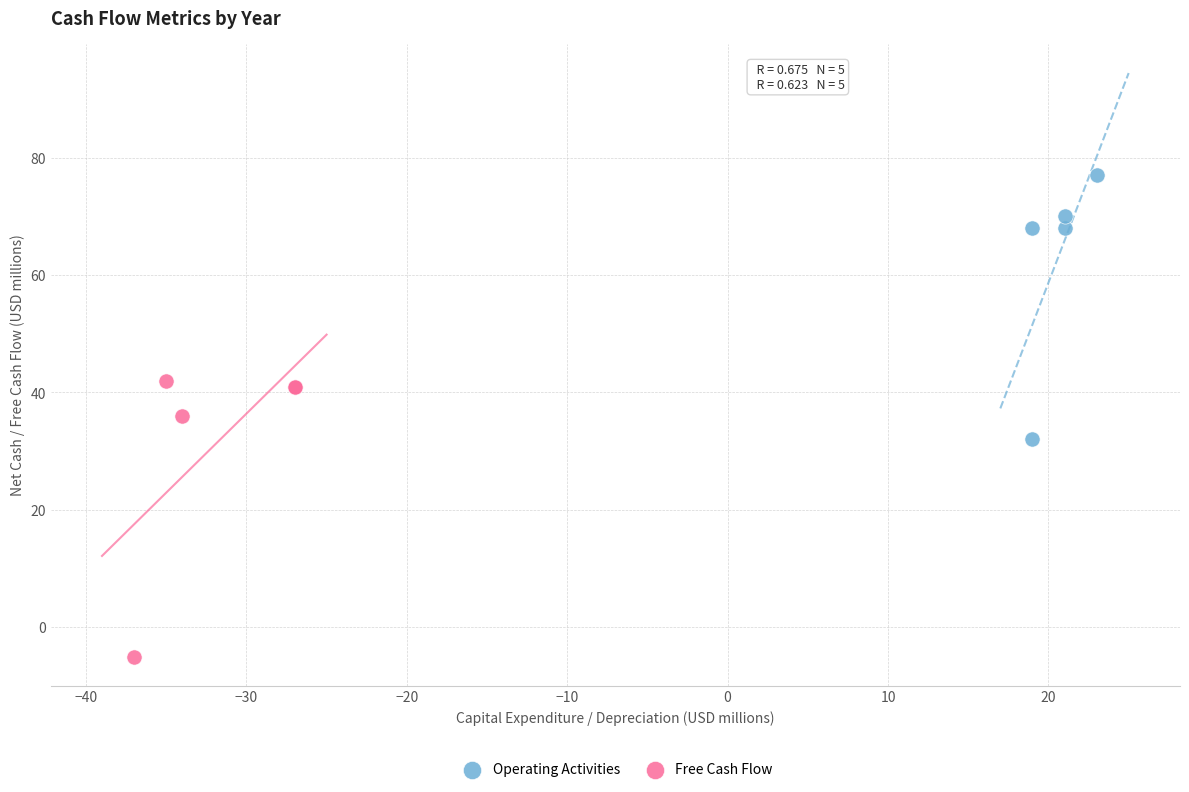

Which series contains the highest Y value?

Operating Activities